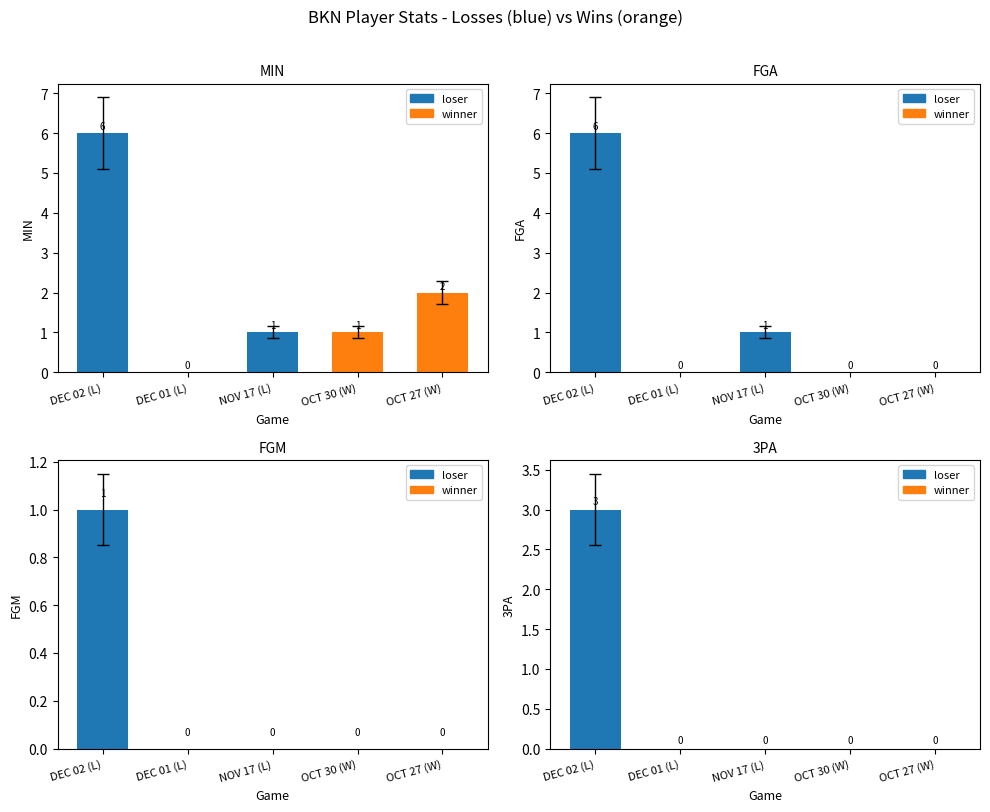

Which has a higher value, DEC 02 (L) or OCT 30 (W)?

DEC 02 (L)